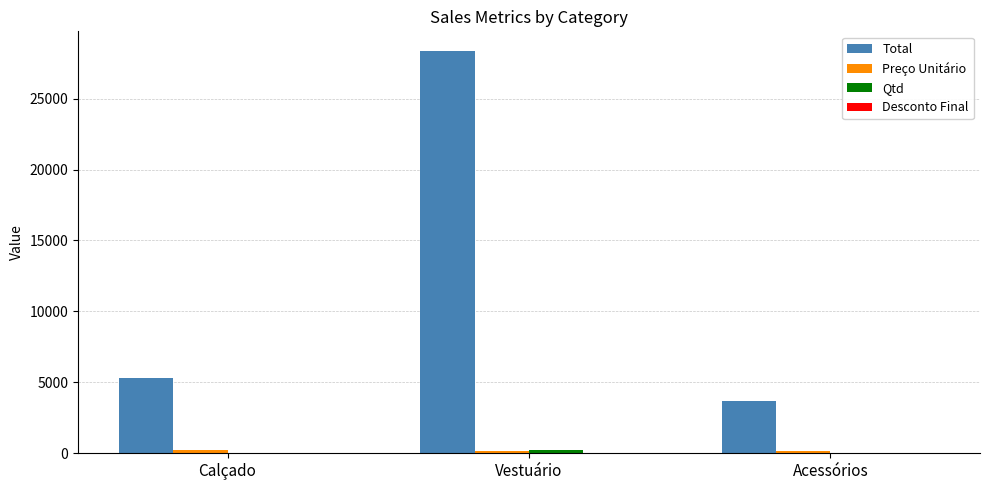

Where is Total nearest to the value 16018?

Calçado